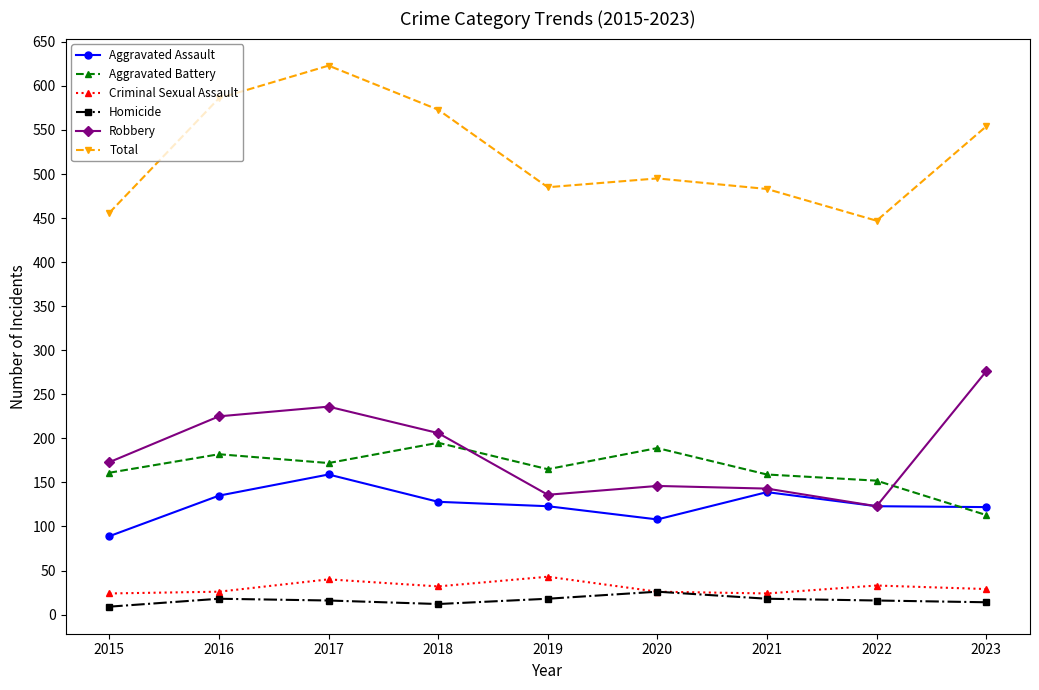

Read the Criminal Sexual Assault value at 2021.

24